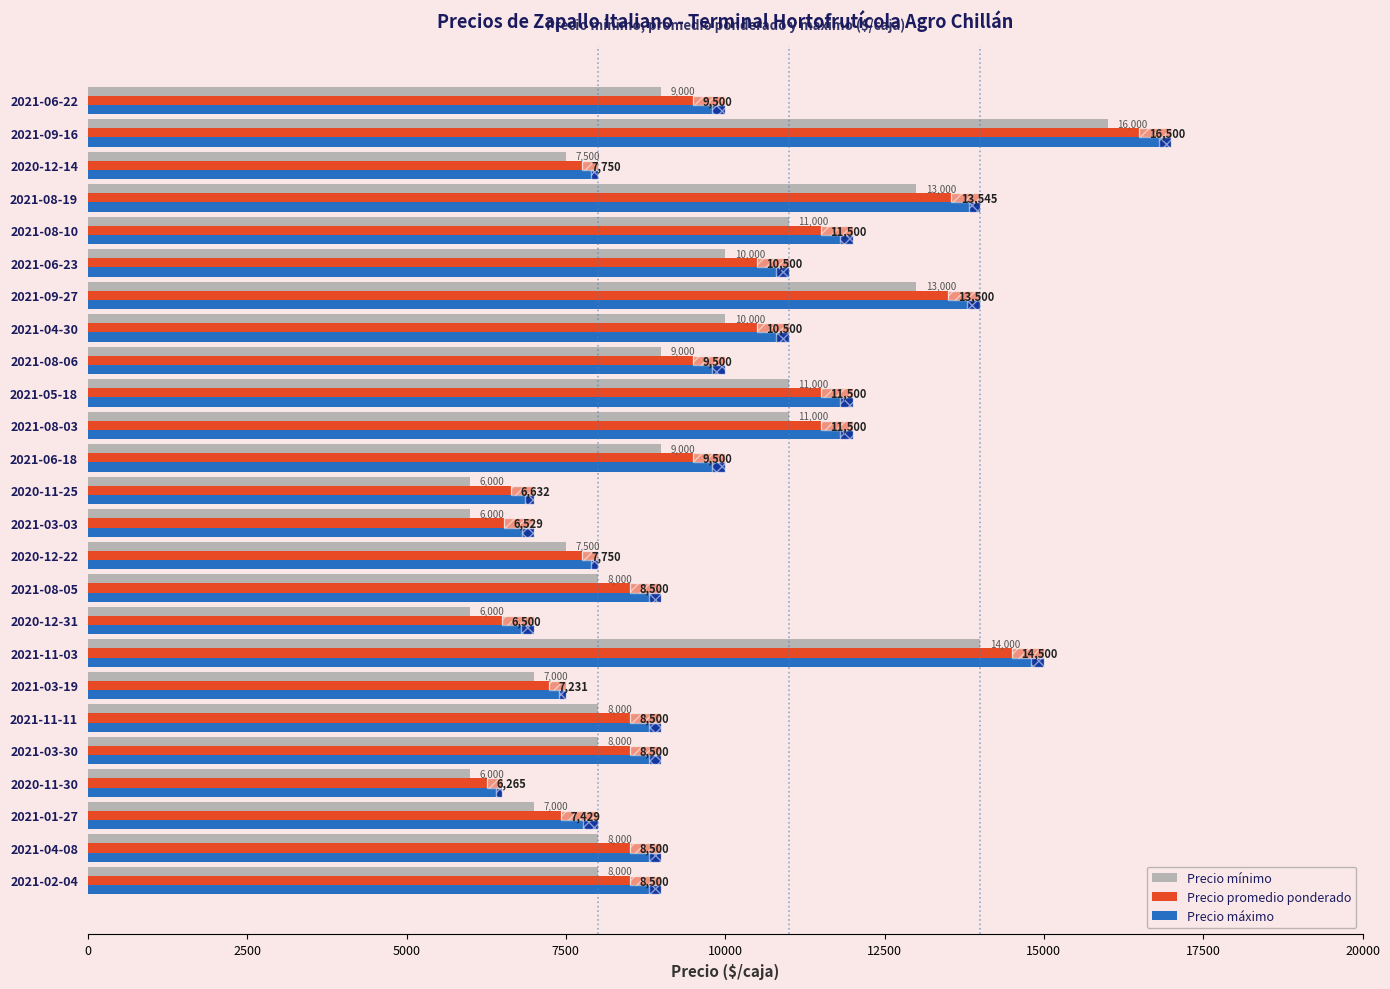

What is the minimum value for Precio máximo?

6500